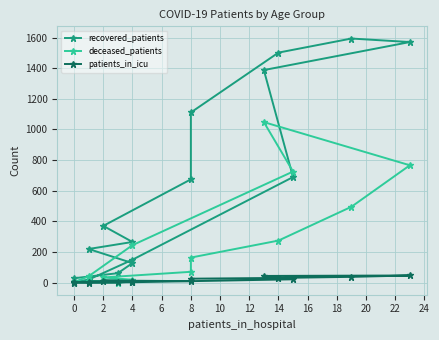

What is the difference between the maximum and minimum values in the patients_in_icu series?

46